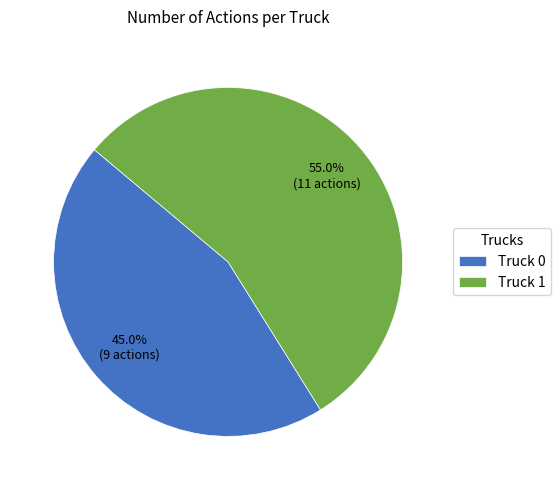

What is the smallest slice in the pie chart?

Truck 0